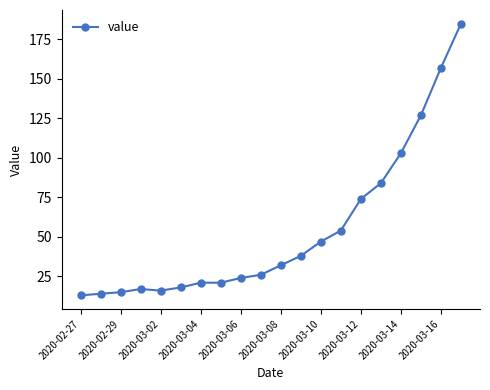

What is the difference between the maximum and minimum values?

172